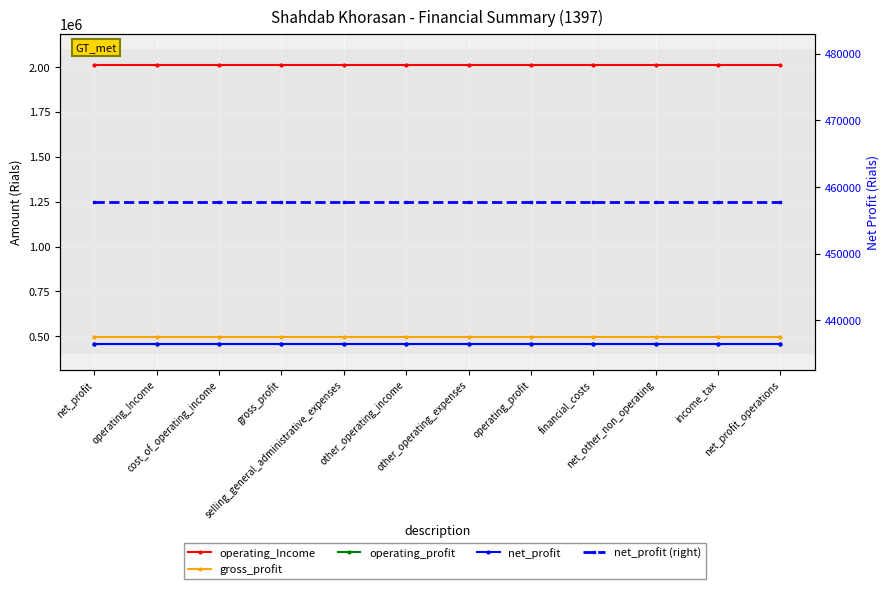

What is the label of the 8th point from the right?

selling_general_administrative_expenses